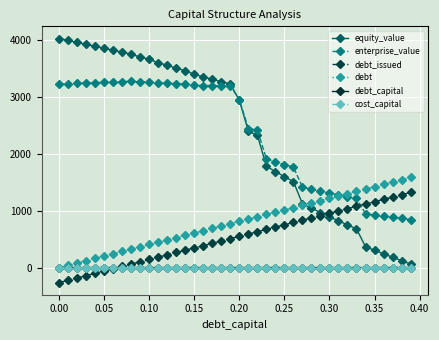

Which series has the largest range (max minus min)?

equity_value